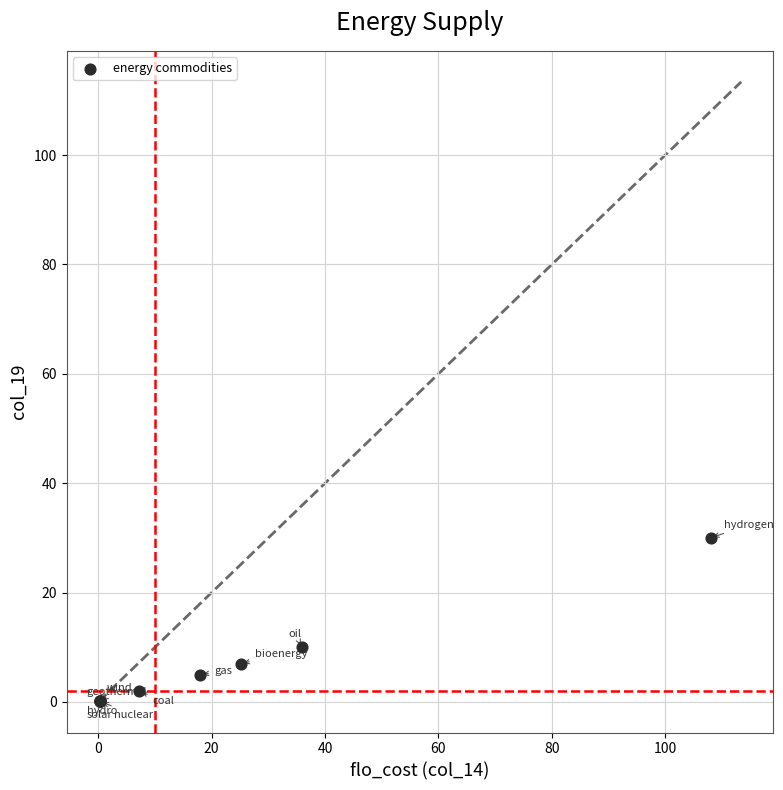

What Y value in the scatter plot is closest to 15?

10.0